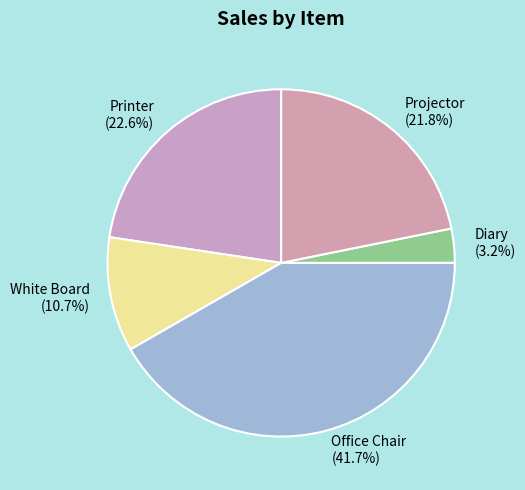

Rank the categories by value from lowest to highest.

Diary, White Board, Projector, Printer, Office Chair